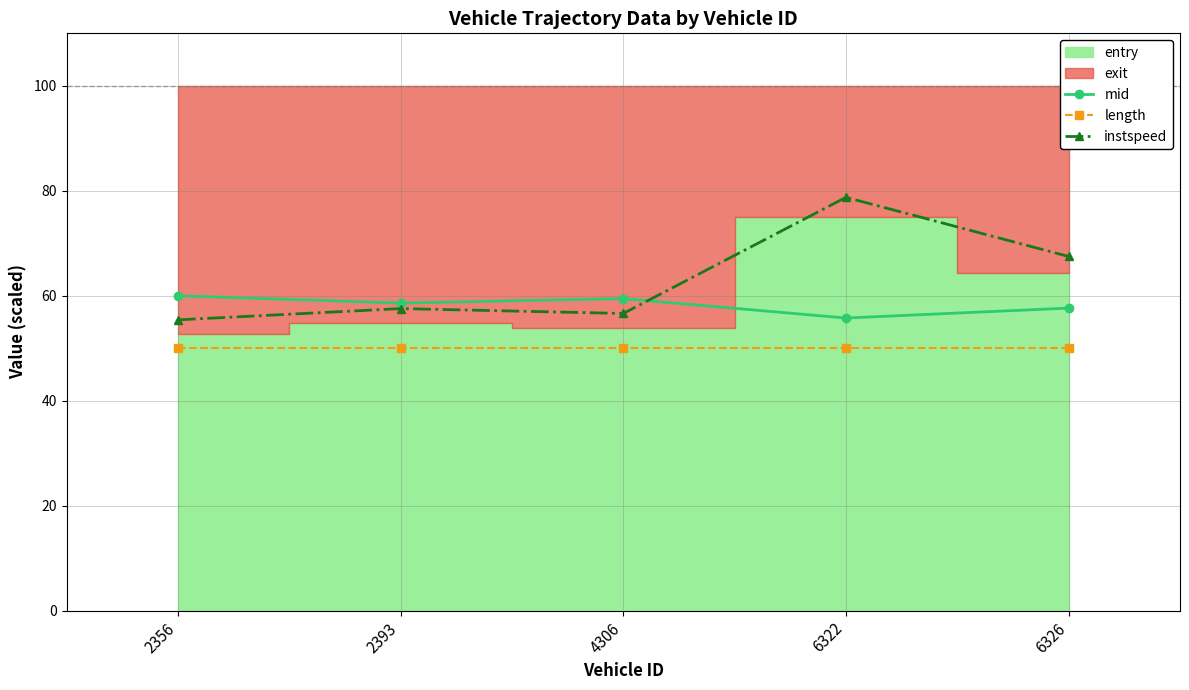

Does the chart display data point markers on the line(s)?

Yes